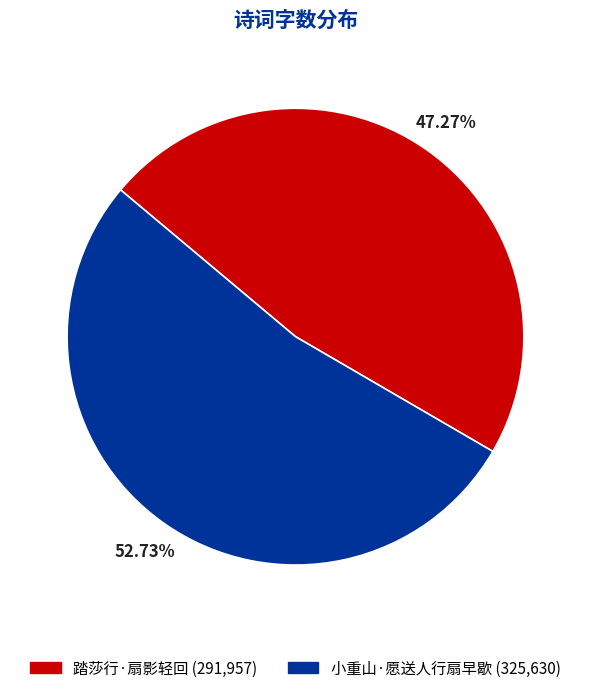

Count the number of slices in the pie.

2